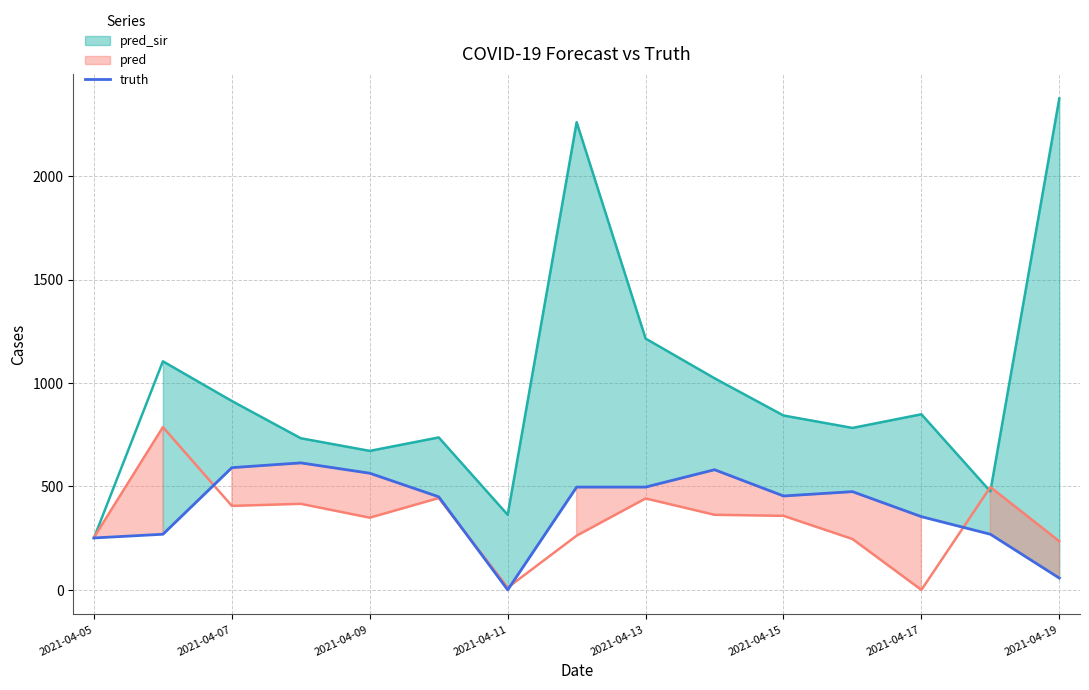

What is the sum of all values?

5923